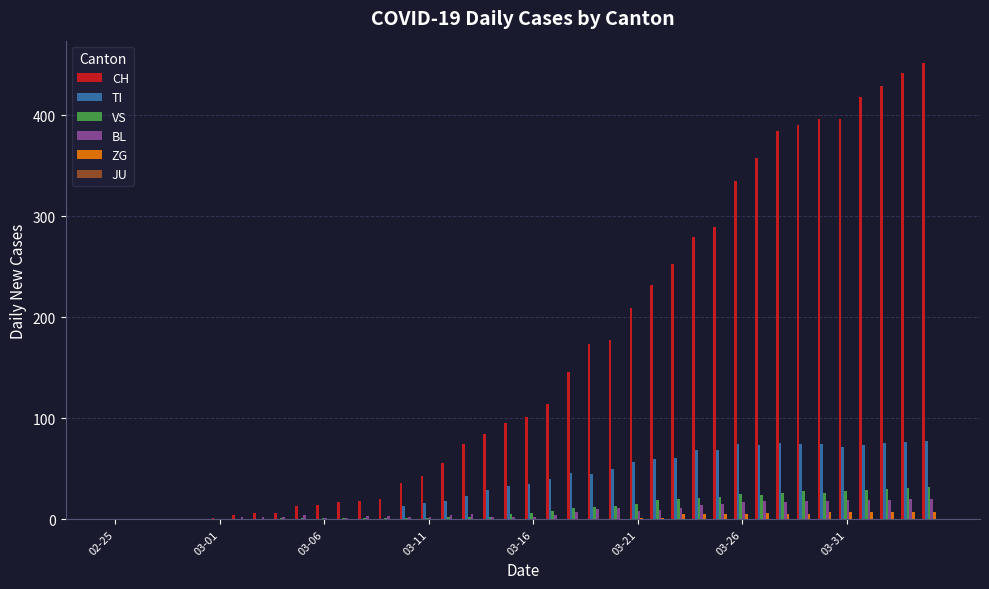

What is the sum of all TI values?

1416